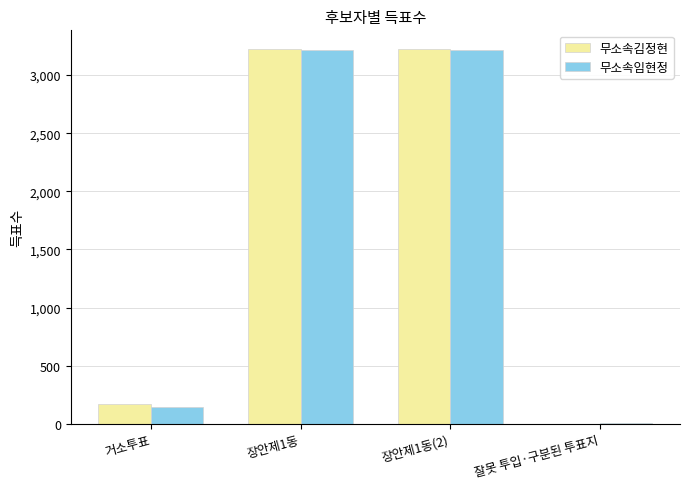

Is the value of 무소속임현정 at 거소투표 greater than the value of 무소속김정현 at 장안제1동?

No